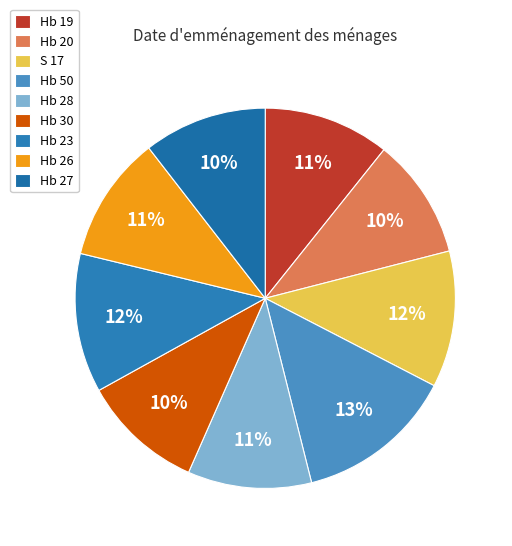

Count the number of slices in the pie.

9